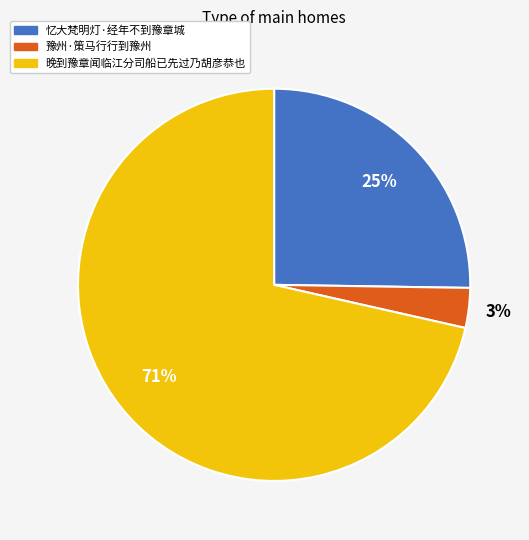

Is there a majority slice in this chart?

Yes